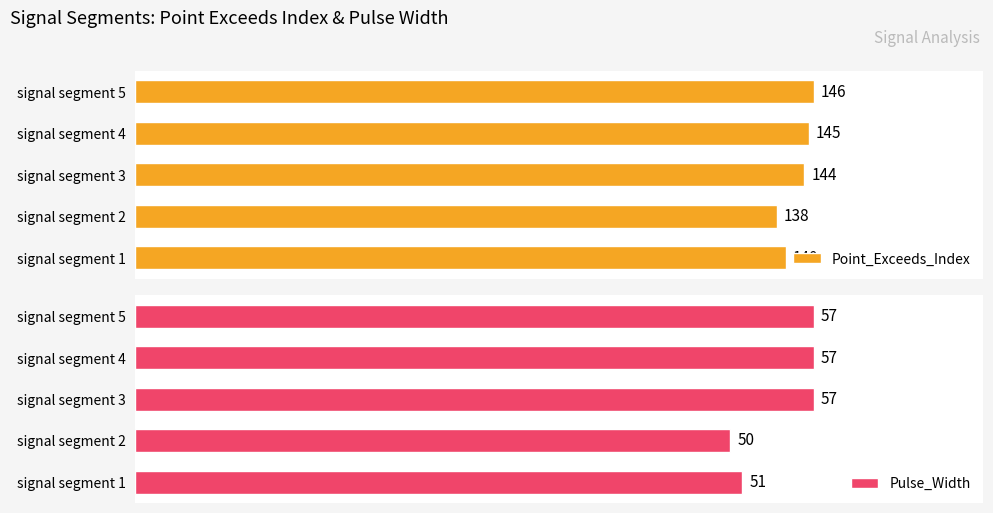

What is the average value of the Pulse_Width series?

54